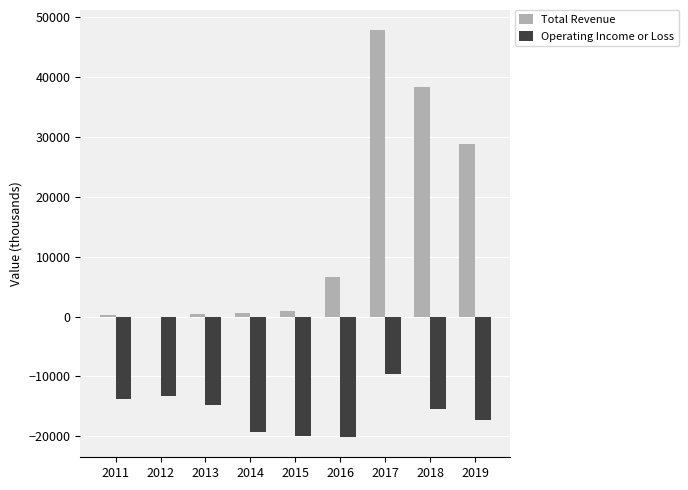

What is the total value across all series at 2016?

-13500